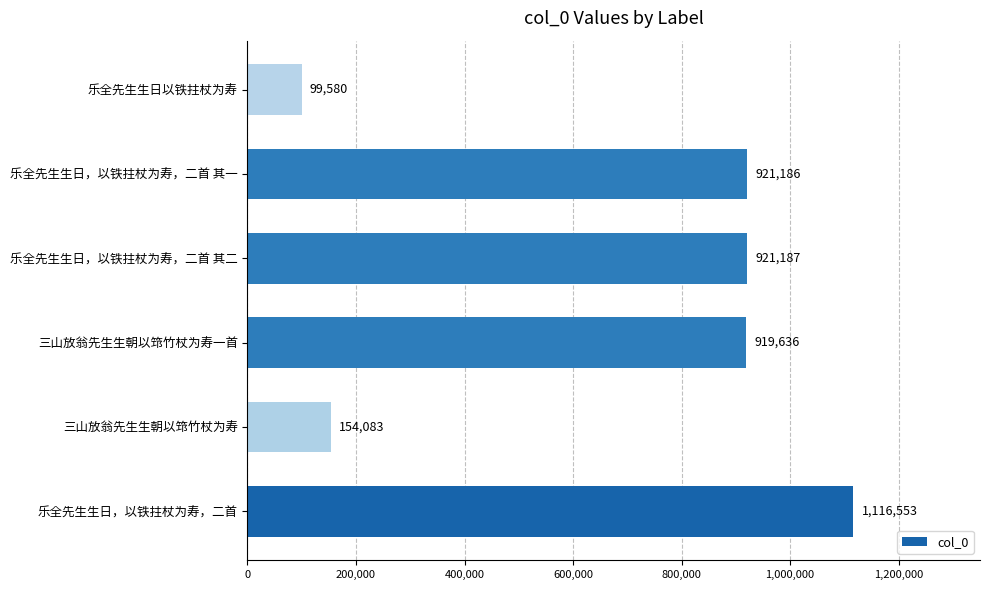

Does the chart contain stacked bars?

No